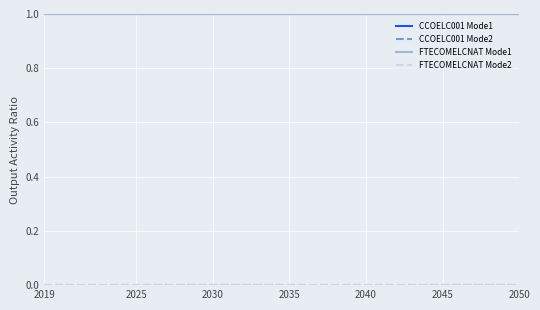

Does the chart have visible grid lines?

Yes